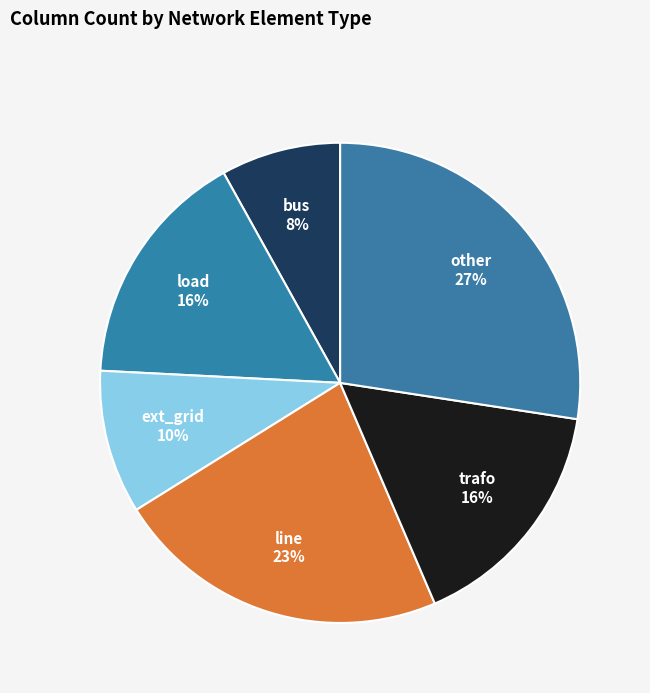

To the nearest percent, what percentage of the pie is other?

27%